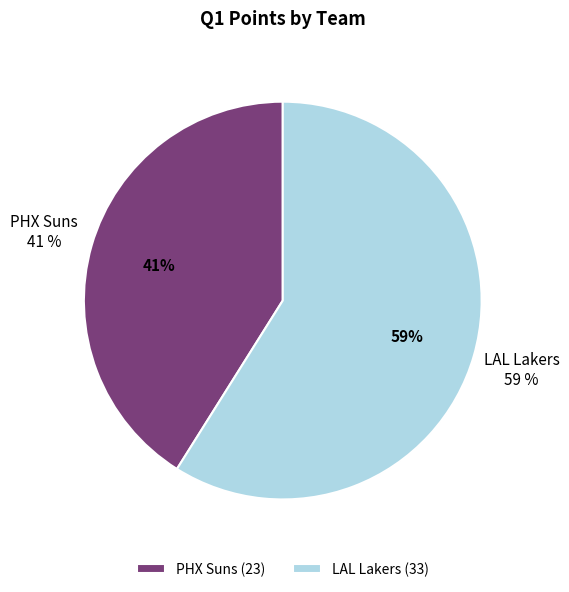

Is it true that PHX Suns is 27% of the pie?

False